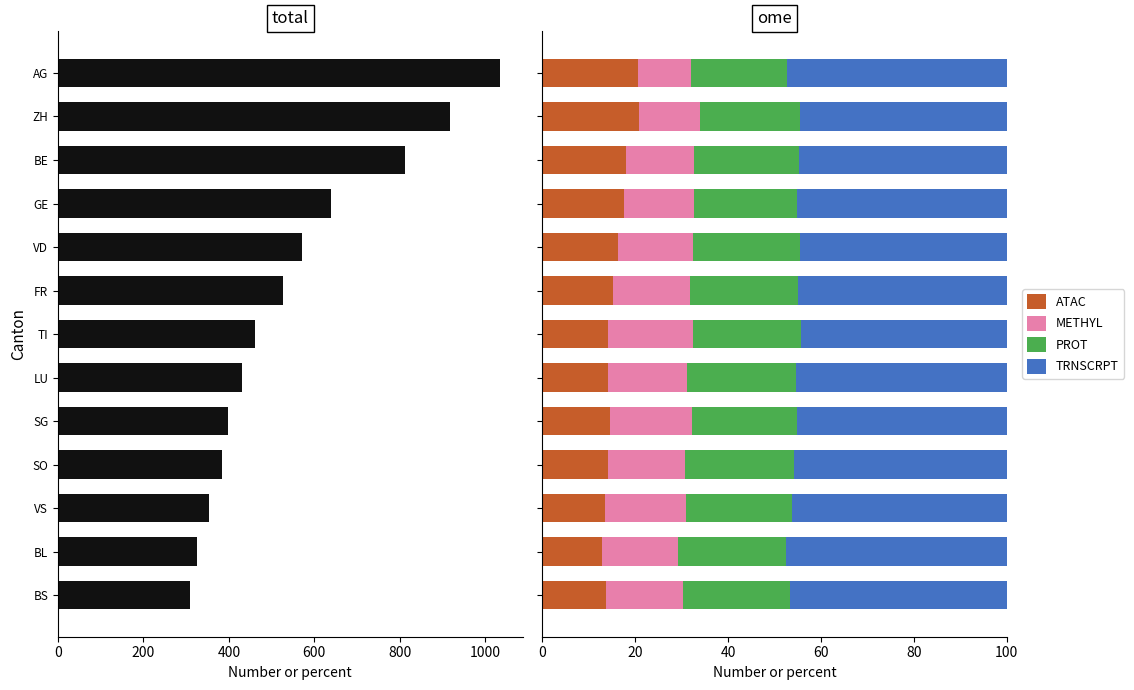

The value of ATAC at SO is 18.4. True or false?

False